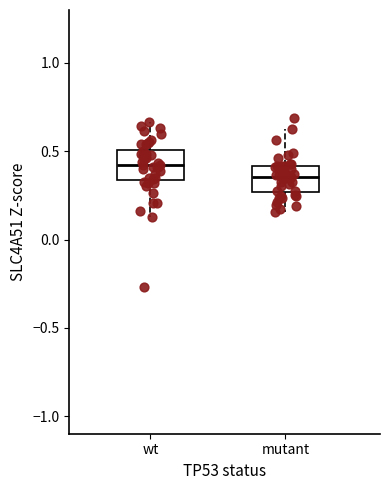

Reading left to right, read every box against the y-axis: the position of its median line, the range the box covers, and the ends of its whiskers. The values are not printed on the chart, so give them approximately, as read against the axis.

wt: median 0.40, box 0.35 to 0.50, whiskers 0.15 to 0.65
mutant: median 0.35, box 0.25 to 0.40, whiskers 0.15 to 0.65